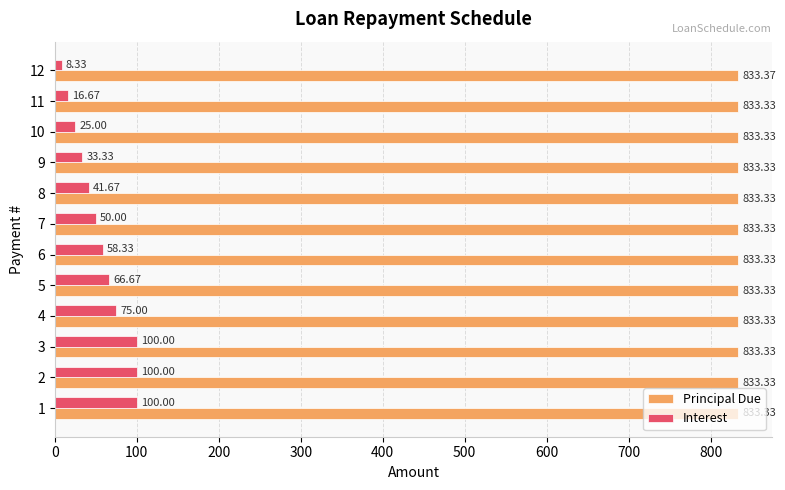

Rank the series by their average value, from highest to lowest.

Principal Due, Interest